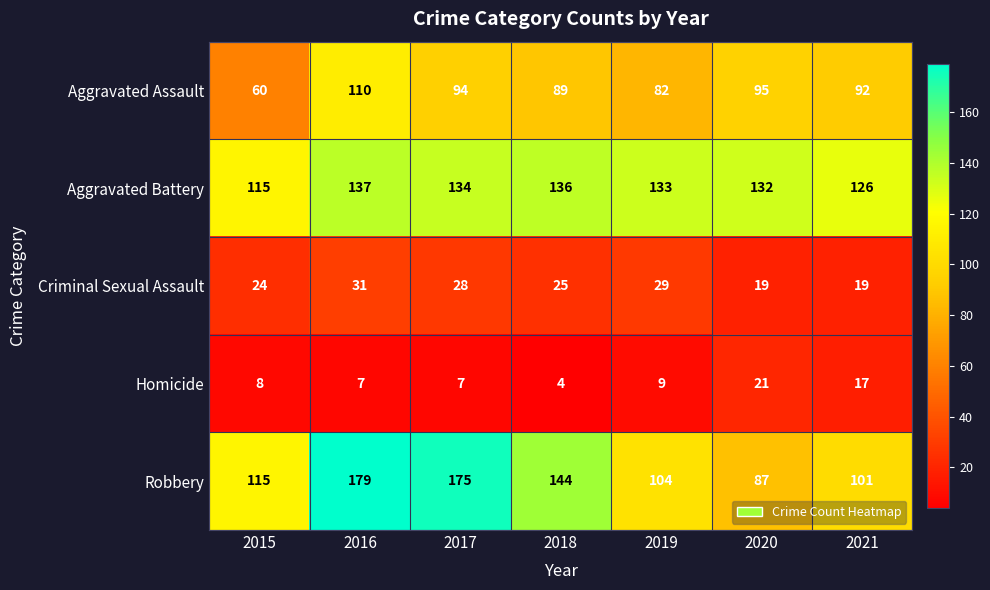

At how many categories does at least one series exceed 64?

7